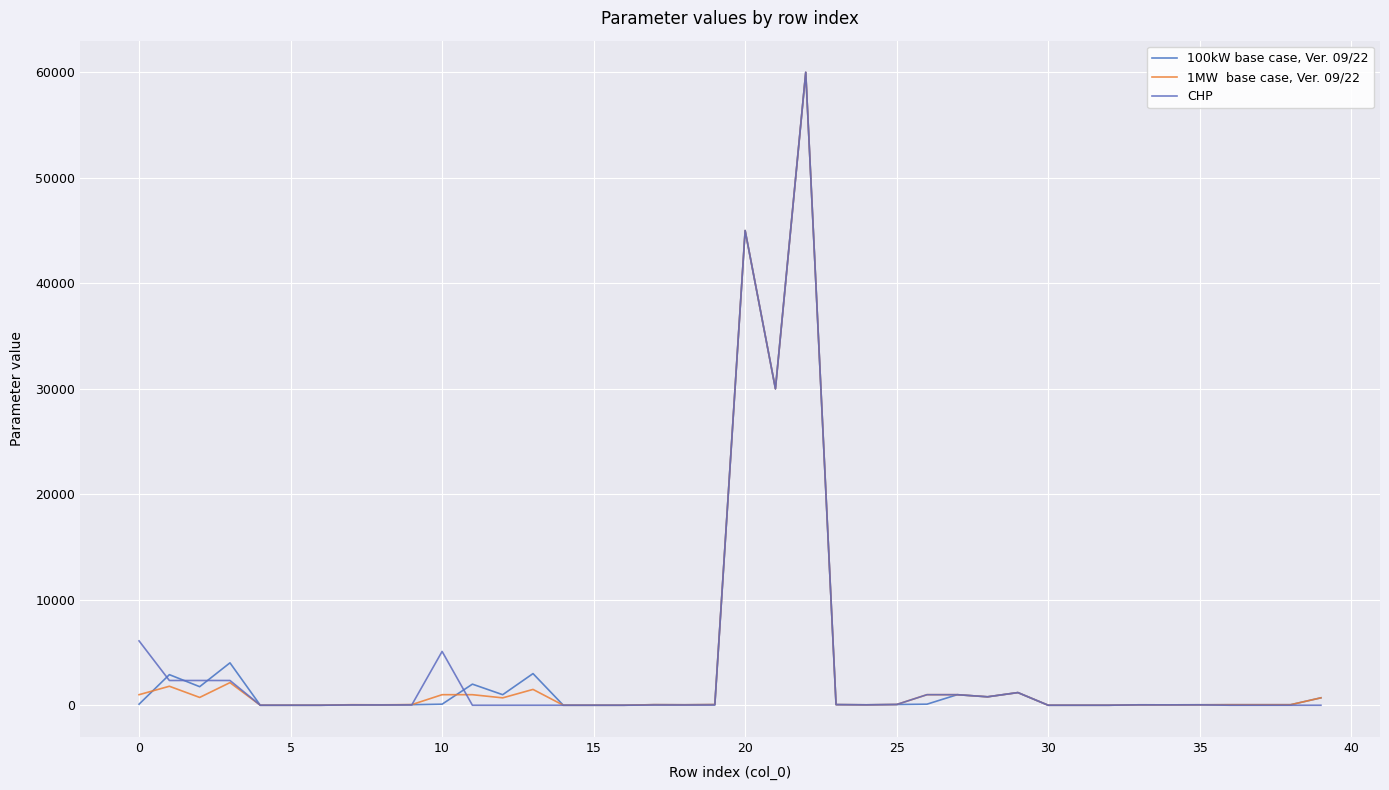

Does the chart display data point markers on the line(s)?

No